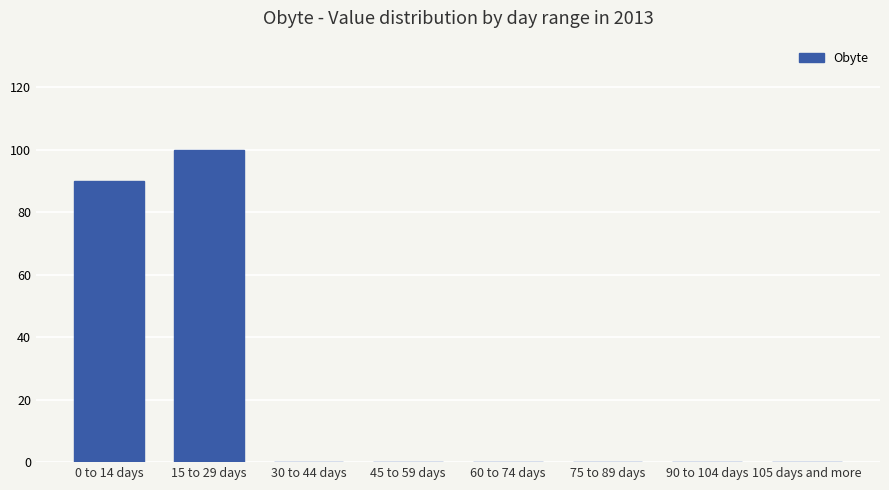

Does the chart contain stacked bars?

No